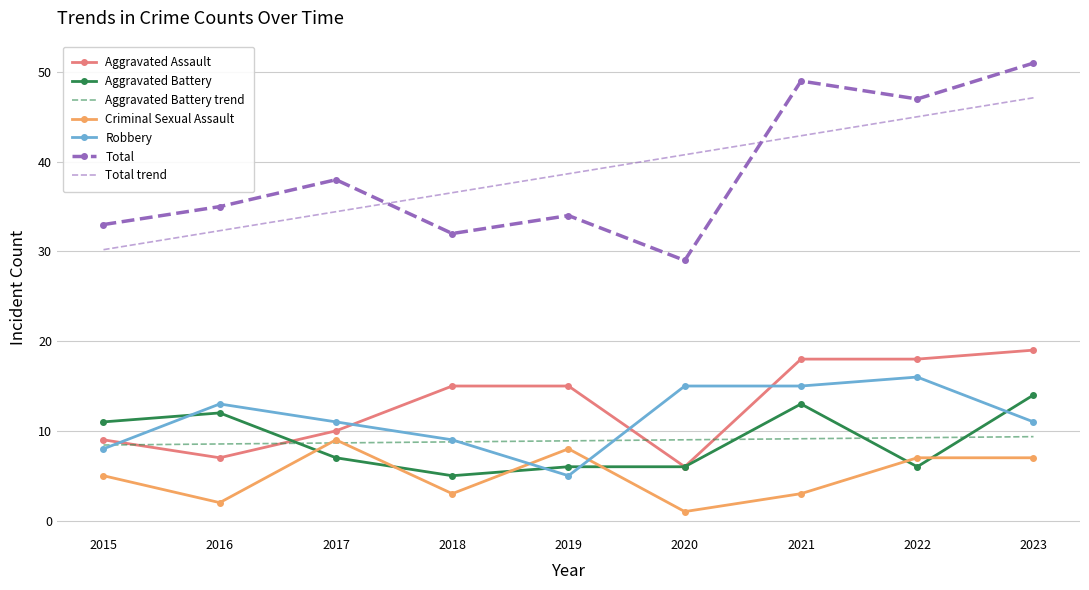

At which category does Total reach its first local peak?

2017